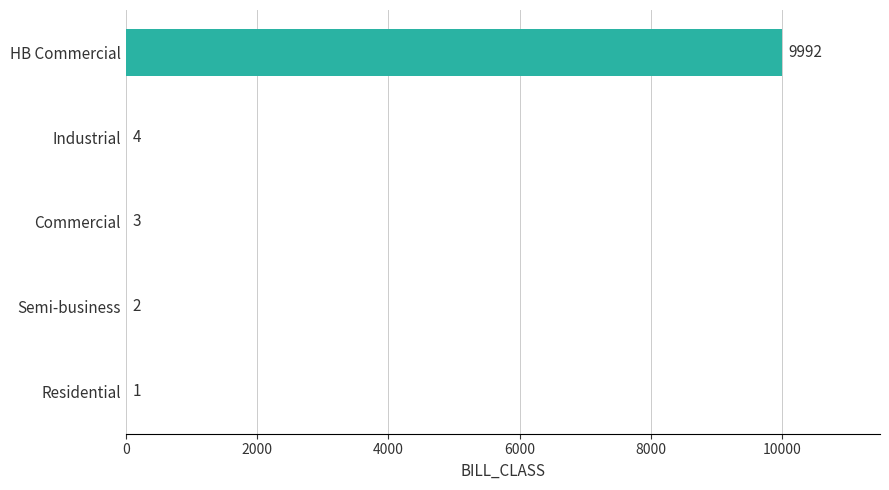

At which label is the value closest to 4996?

Industrial